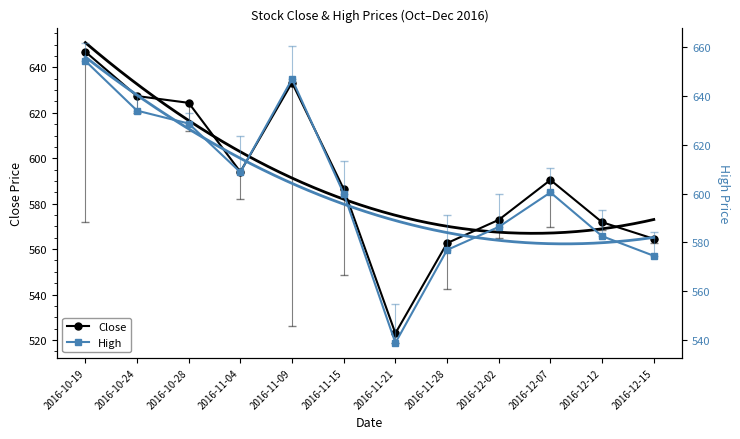

What is the total value across all series at 2016-10-28?

1253.1